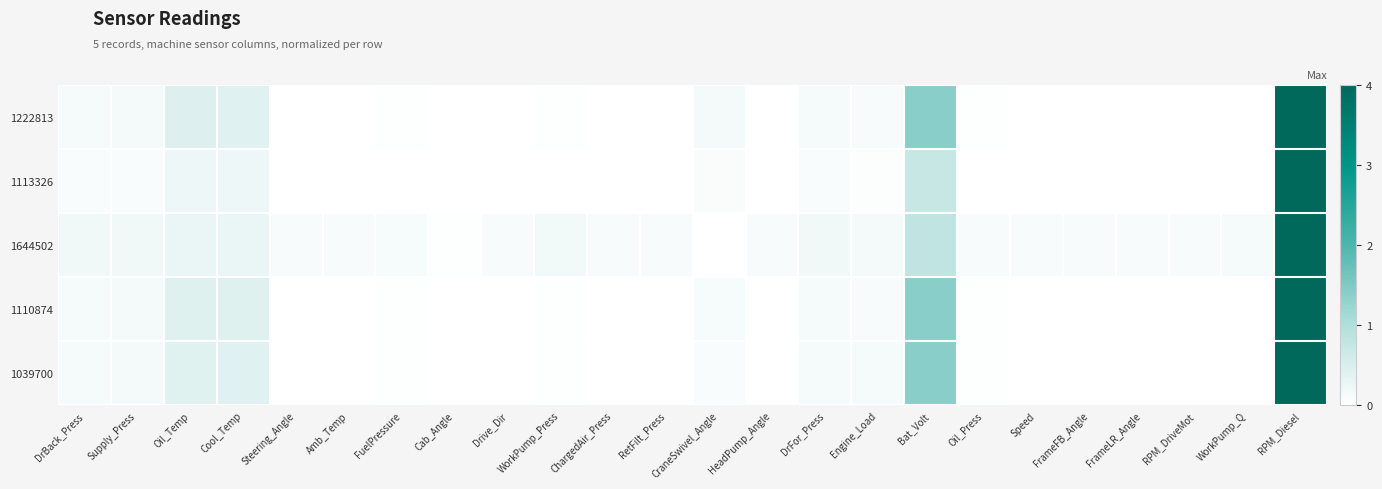

Reading left to right, transcribe all the data shown in this chart.

1222813: DrBack_Press=0.0	Supply_Press=0.0	Oil_Temp=0.1	Cool_Temp=0.1	Steering_Angle=0.0	Amb_Temp=0.0	FuelPressure=0.0	Cab_Angle=0.0	Drive_Dir=0.0	WorkPump_Press=0.0	ChargedAir_Press=0.0	RetFilt_Press=0.0	CraneSwivel_Angle=0.0	HeadPump_Angle=0.0	DrFor_Press=0.0	Engine_Load=0.0	Bat_Volt=0.4	Oil_Press=0.0	Speed=0.0	FrameFB_Angle=0.0	FrameLR_Angle=0.0	RPM_DriveMot=0.0	WorkPump_Q=0.0	RPM_Diesel=1.0
1113326: DrBack_Press=0.0	Supply_Press=0.0	Oil_Temp=0.1	Cool_Temp=0.1	Steering_Angle=0.0	Amb_Temp=0.0	FuelPressure=0.0	Cab_Angle=0.0	Drive_Dir=0.0	WorkPump_Press=0.0	ChargedAir_Press=0.0	RetFilt_Press=0.0	CraneSwivel_Angle=0.0	HeadPump_Angle=0.0	DrFor_Press=0.0	Engine_Load=0.0	Bat_Volt=0.2	Oil_Press=0.0	Speed=0.0	FrameFB_Angle=0.0	FrameLR_Angle=0.0	RPM_DriveMot=0.0	WorkPump_Q=0.0	RPM_Diesel=1.0
1644502: DrBack_Press=0.0	Supply_Press=0.0	Oil_Temp=0.1	Cool_Temp=0.1	Steering_Angle=0.0	Amb_Temp=0.0	FuelPressure=0.0	Cab_Angle=0.0	Drive_Dir=0.0	WorkPump_Press=0.0	ChargedAir_Press=0.0	RetFilt_Press=0.0	CraneSwivel_Angle=0.0	HeadPump_Angle=0.0	DrFor_Press=0.0	Engine_Load=0.0	Bat_Volt=0.2	Oil_Press=0.0	Speed=0.0	FrameFB_Angle=0.0	FrameLR_Angle=0.0	RPM_DriveMot=0.0	WorkPump_Q=0.0	RPM_Diesel=1.0
1110874: DrBack_Press=0.0	Supply_Press=0.0	Oil_Temp=0.1	Cool_Temp=0.1	Steering_Angle=0.0	Amb_Temp=0.0	FuelPressure=0.0	Cab_Angle=0.0	Drive_Dir=0.0	WorkPump_Press=0.0	ChargedAir_Press=0.0	RetFilt_Press=0.0	CraneSwivel_Angle=0.0	HeadPump_Angle=0.0	DrFor_Press=0.0	Engine_Load=0.0	Bat_Volt=0.3	Oil_Press=0.0	Speed=0.0	FrameFB_Angle=0.0	FrameLR_Angle=0.0	RPM_DriveMot=0.0	WorkPump_Q=0.0	RPM_Diesel=1.0
1039700: DrBack_Press=0.0	Supply_Press=0.0	Oil_Temp=0.1	Cool_Temp=0.1	Steering_Angle=0.0	Amb_Temp=0.0	FuelPressure=0.0	Cab_Angle=0.0	Drive_Dir=0.0	WorkPump_Press=0.0	ChargedAir_Press=0.0	RetFilt_Press=0.0	CraneSwivel_Angle=0.0	HeadPump_Angle=0.0	DrFor_Press=0.0	Engine_Load=0.0	Bat_Volt=0.3	Oil_Press=0.0	Speed=0.0	FrameFB_Angle=0.0	FrameLR_Angle=0.0	RPM_DriveMot=0.0	WorkPump_Q=0.0	RPM_Diesel=1.0